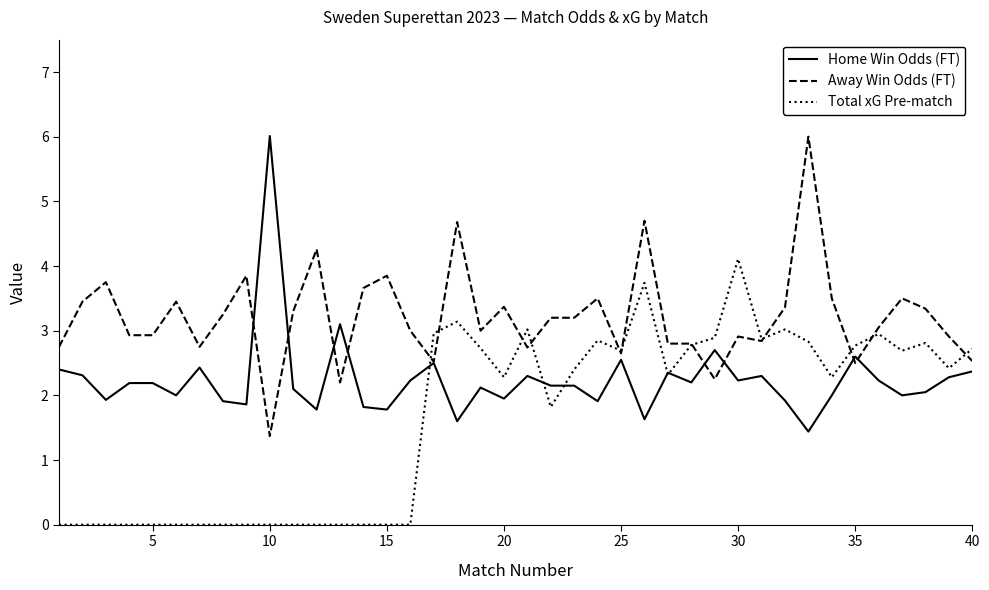

What is the lowest value of the Away Win Odds (FT) series?

1.4